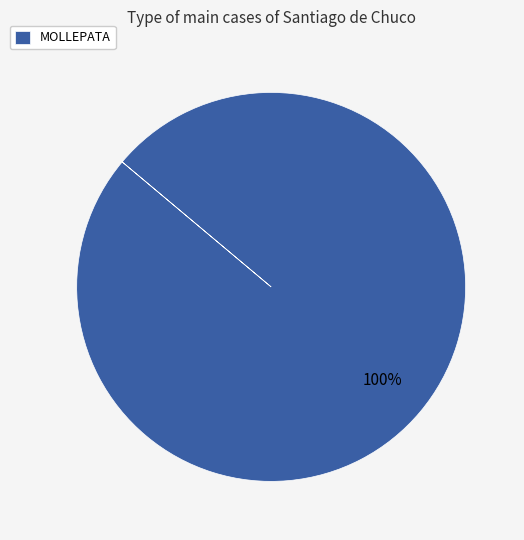

What is the majority slice?

MOLLEPATA